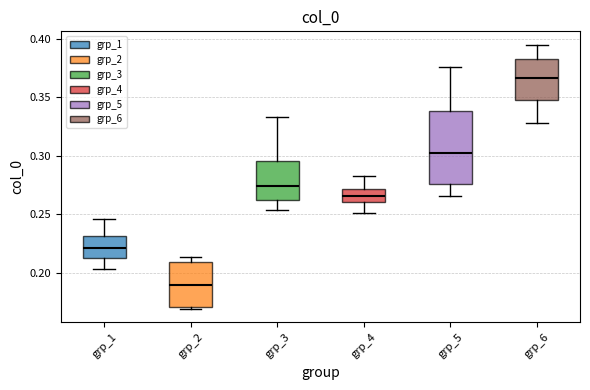

Where is the upper edge of the box for grp_3 on the y-axis? The values are not printed on the chart, so give them approximately, as read against the axis.

0.295